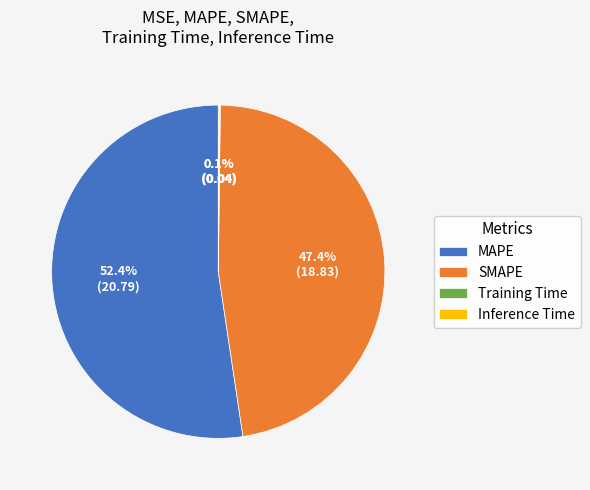

Is the sum of MAPE and SMAPE greater than half?

Yes